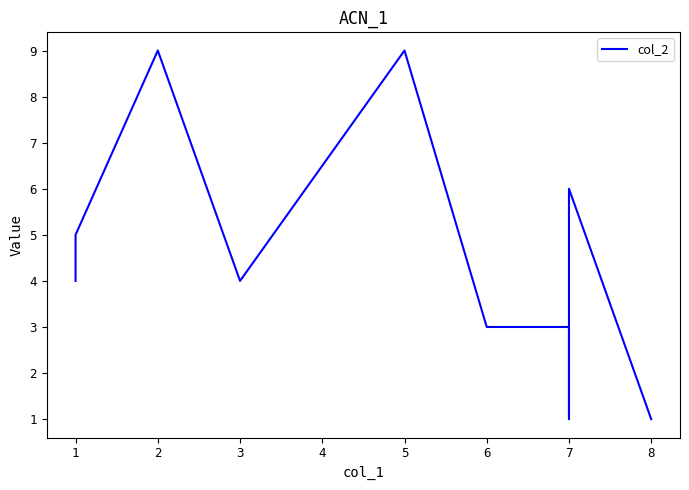

What is the value of the 6th point from the left?

3